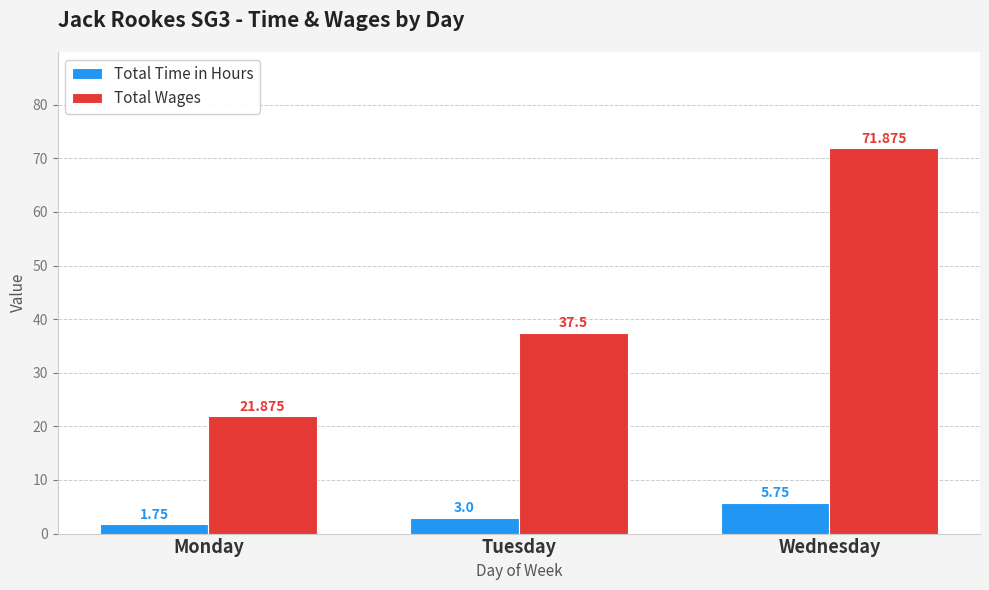

Which category has the highest value in the Total Time in Hours series?

Wednesday